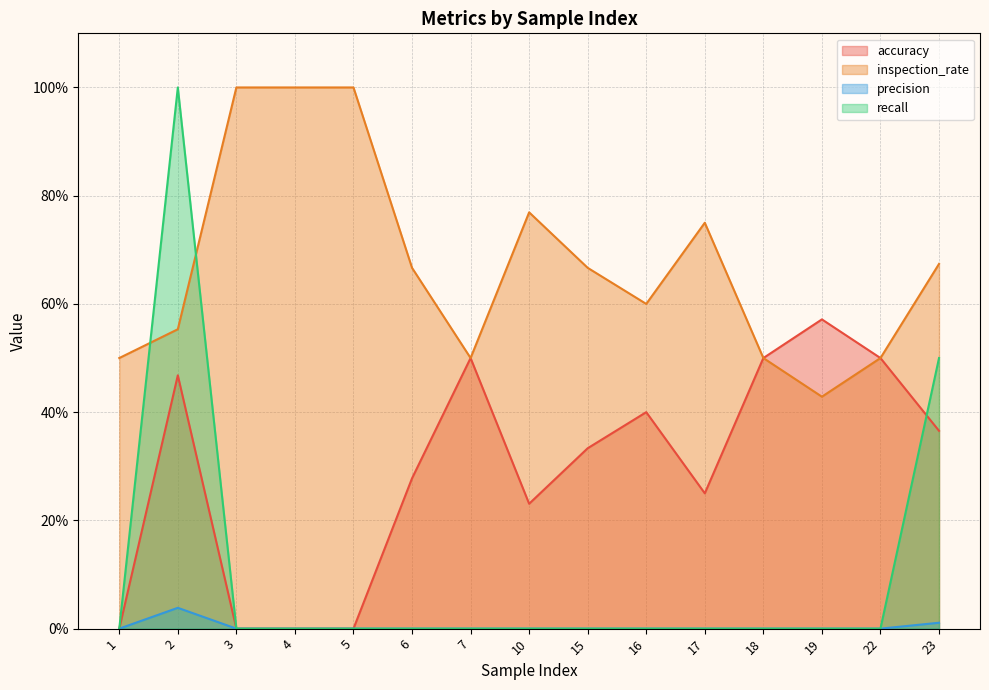

Reading left to right, what are all the values shown in this chart?

accuracy: 1=0.0	2=0.5	3=0.0	4=0.0	5=0.0	6=0.3	7=0.5	10=0.2	15=0.3	16=0.4	17=0.2	18=0.5	19=0.6	22=0.5	23=0.4
inspection_rate: 1=0.5	2=0.6	3=1.0	4=1.0	5=1.0	6=0.7	7=0.5	10=0.8	15=0.7	16=0.6	17=0.8	18=0.5	19=0.4	22=0.5	23=0.7
precision: 1=0.0	2=0.0	3=0.0	4=0.0	5=0.0	6=0.0	7=0.0	10=0.0	15=0.0	16=0.0	17=0.0	18=0.0	19=0.0	22=0.0	23=0.0
recall: 1=0.0	2=1.0	3=0.0	4=0.0	5=0.0	6=0.0	7=0.0	10=0.0	15=0.0	16=0.0	17=0.0	18=0.0	19=0.0	22=0.0	23=0.5